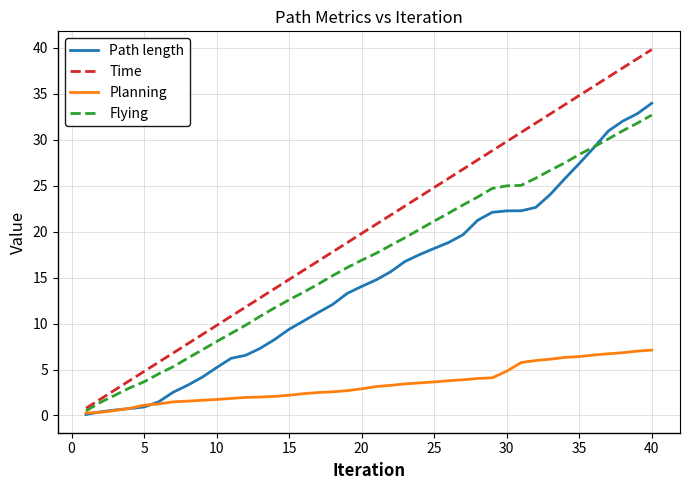

Rank the series by their maximum value, from lowest to highest.

Planning, Flying, Path length, Time